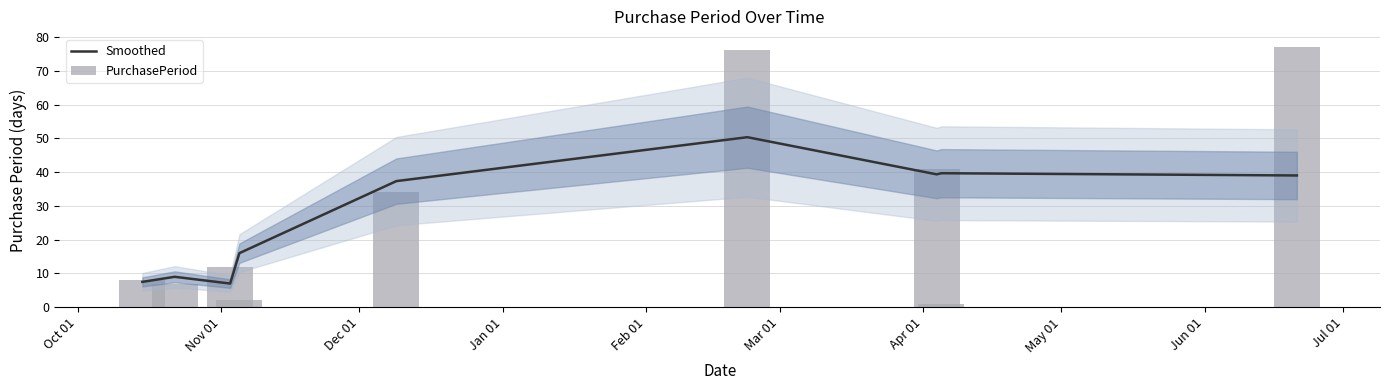

At which label is PurchasePeriod closest to 39?

Apr 01